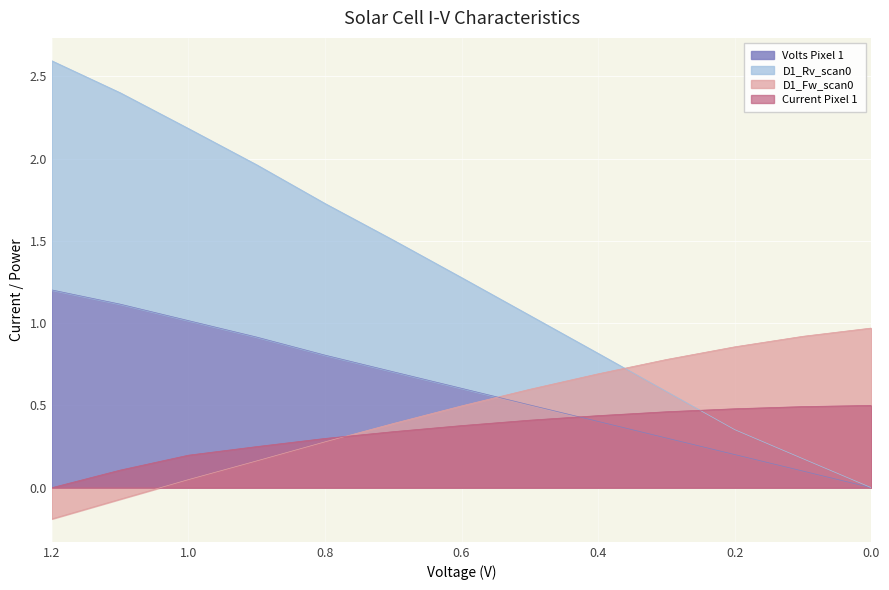

What is the sum of all D1_Fw_scan0 values?

5.9